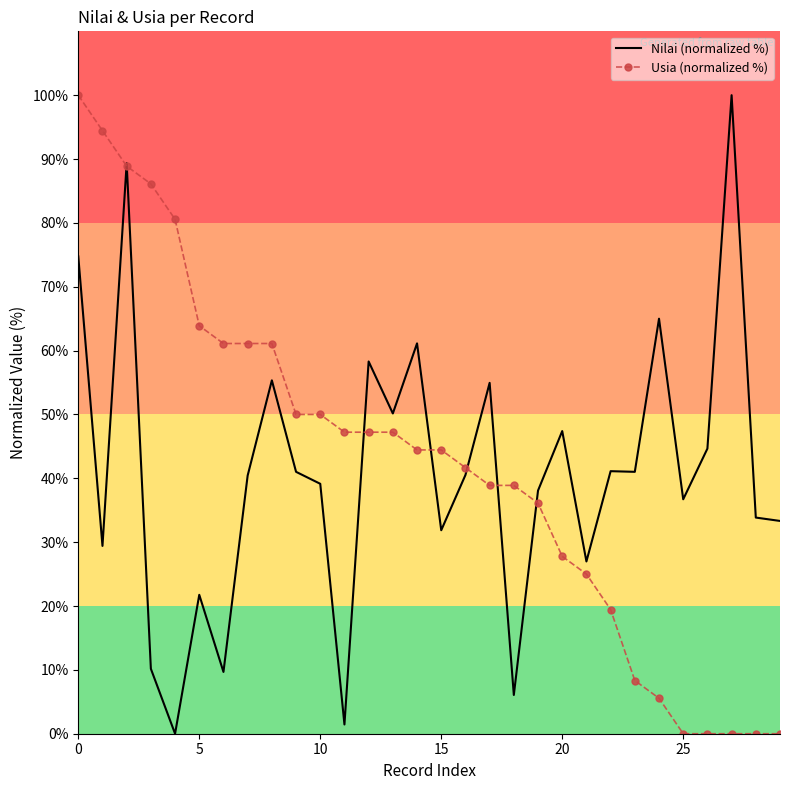

What is the maximum value for Nilai (normalized %)?

100.0